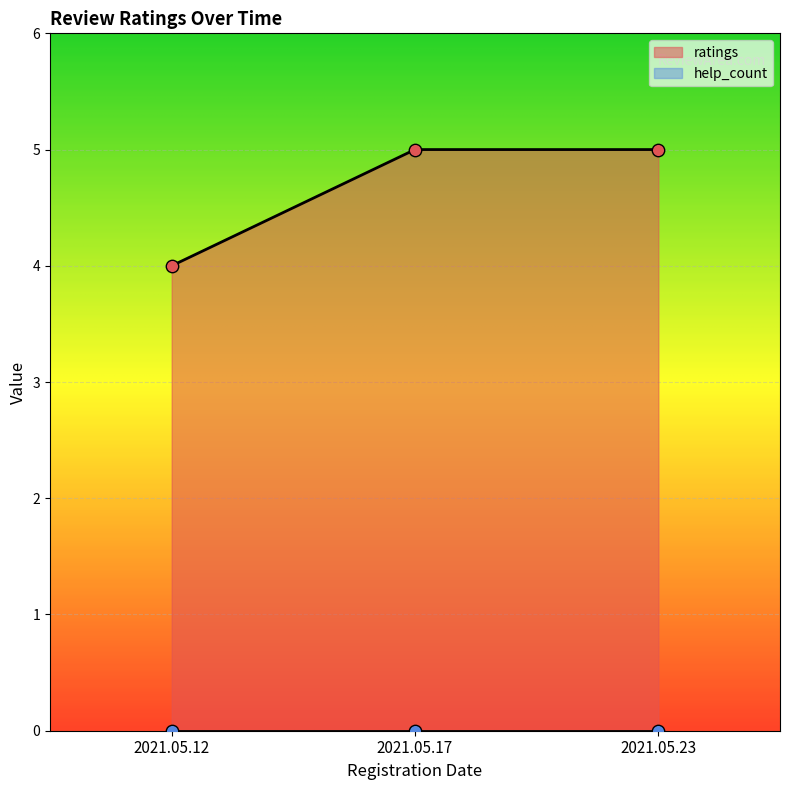

Approximately how many times larger is the value at 2021.05.12 compared to 2021.05.17?

0.8